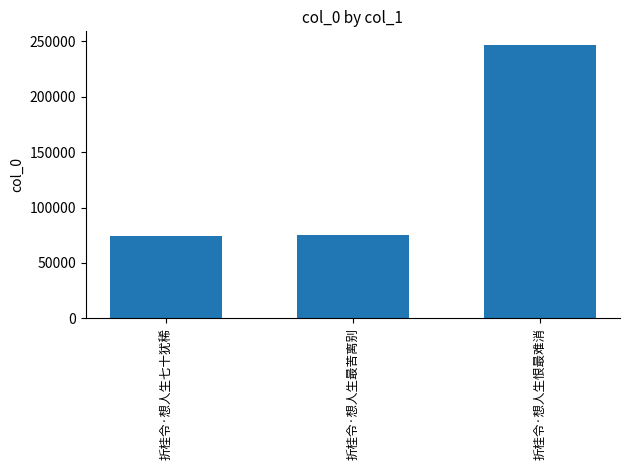

What is the difference between the values at 折桂令·想人生七十犹稀 and 折桂令·想人生最苦离别?

1278